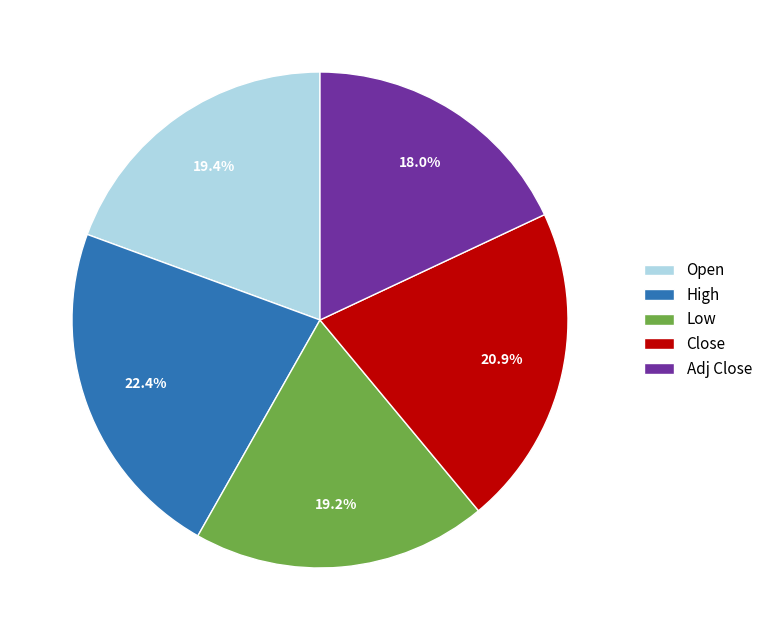

Combined, do Open and High account for over 50%?

No